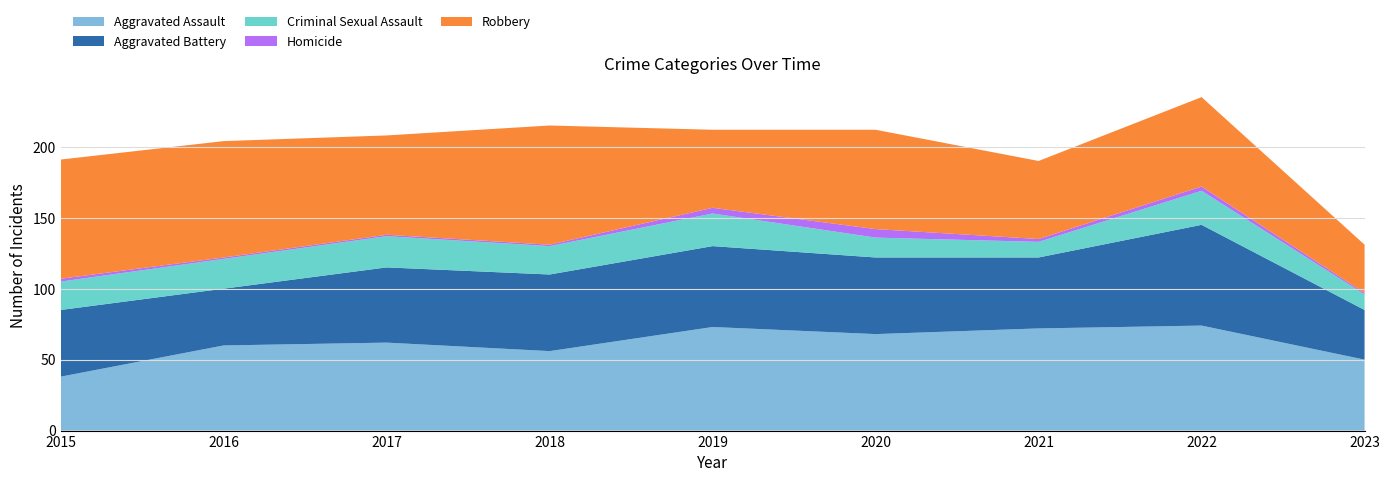

Reading right to left, what are all the values shown in this chart?

Aggravated Assault: 2023=50	2022=74	2021=72	2020=68	2019=73	2018=56	2017=62	2016=60	2015=38
Aggravated Battery: 2023=35	2022=71	2021=50	2020=54	2019=57	2018=54	2017=53	2016=40	2015=47
Criminal Sexual Assault: 2023=11	2022=24	2021=11	2020=14	2019=23	2018=20	2017=22	2016=21	2015=20
Homicide: 2023=1	2022=3	2021=2	2020=6	2019=4	2018=1	2017=1	2016=1	2015=2
Robbery: 2023=34	2022=63	2021=55	2020=70	2019=55	2018=84	2017=70	2016=82	2015=84